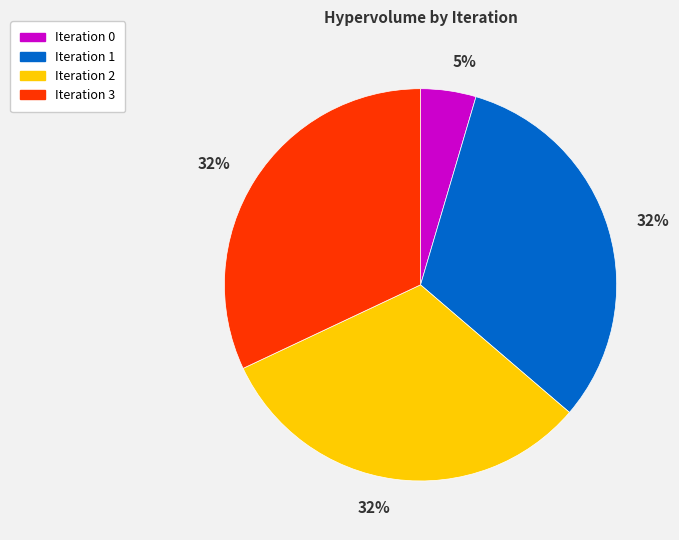

To the nearest percent, what is the average slice percentage?

25%